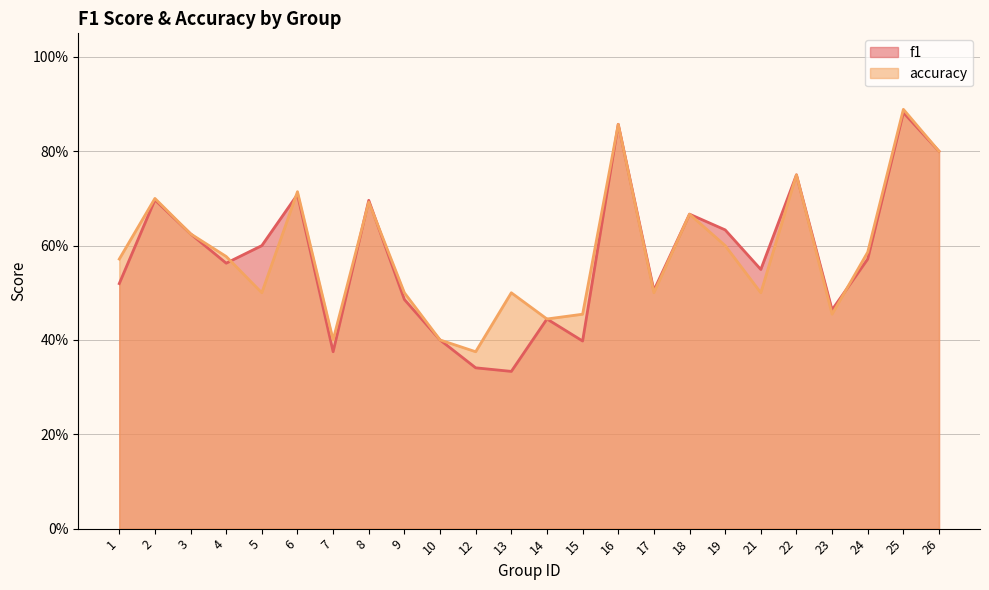

Read the f1 value at 3.

0.6